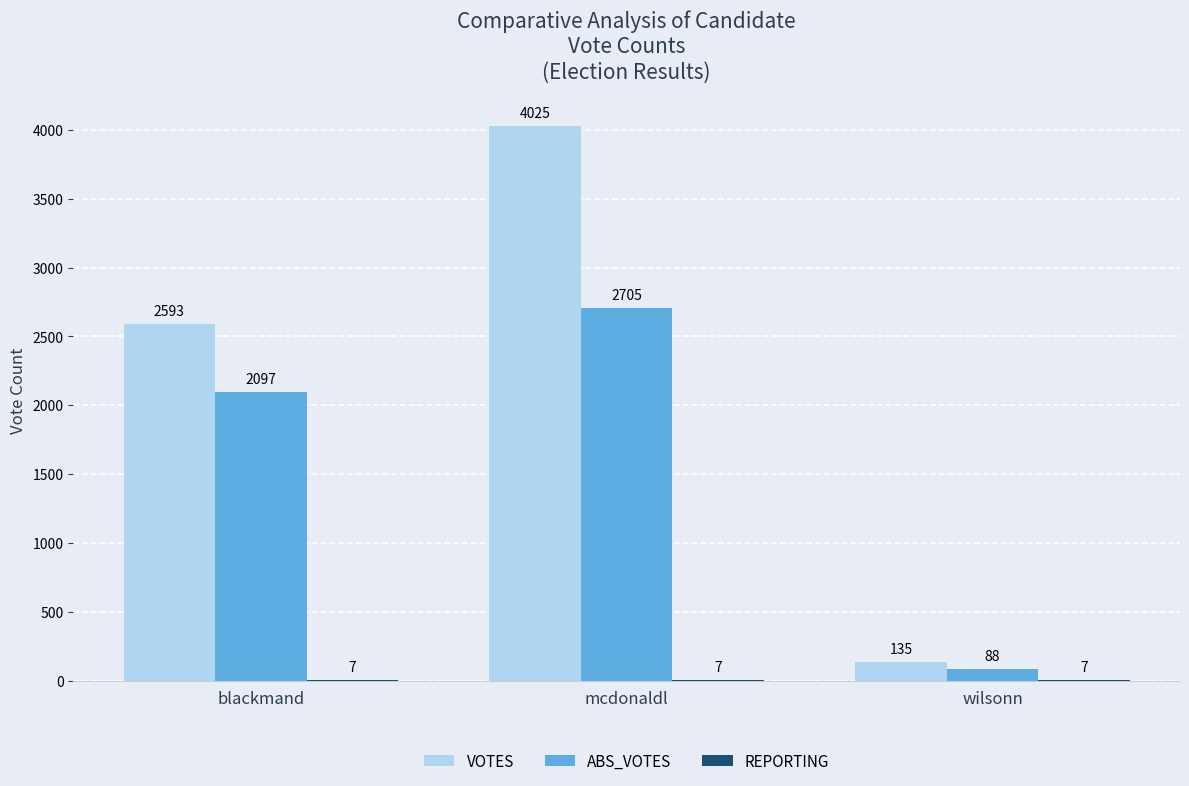

At which category is the sum across all series the highest?

mcdonaldl